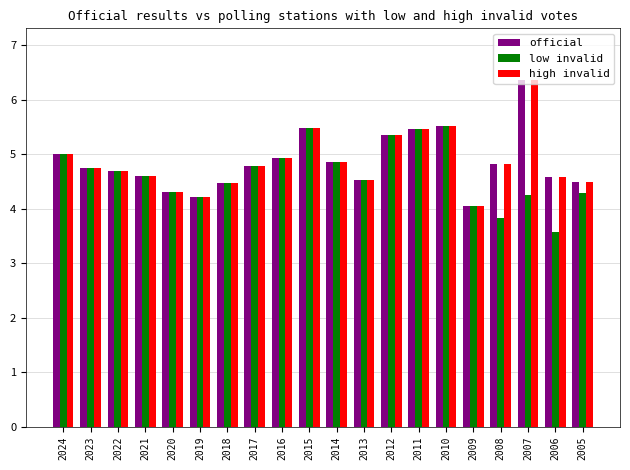

What is the total value across all series at 2010?

16.6